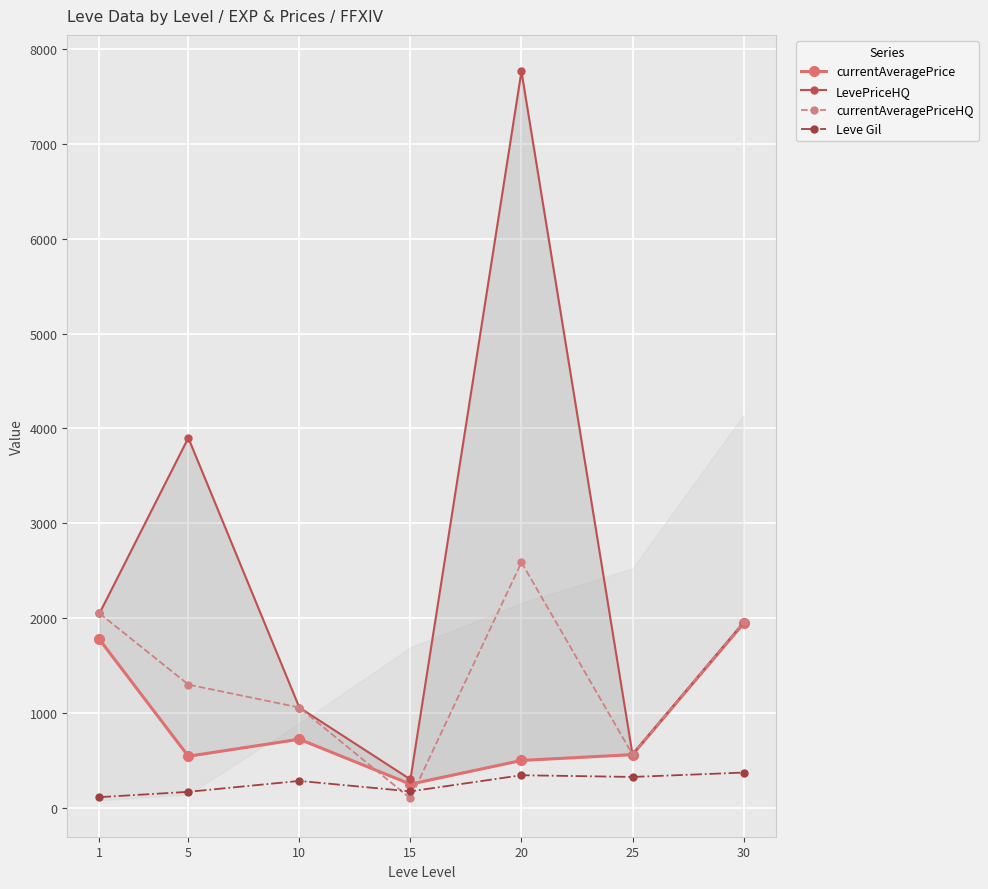

Reading right to left, extract all data points from this chart.

currentAveragePrice: 30=1943.6	25=561.1	20=500.0	15=250.0	10=723.6	5=544.2	1=1775.0
LevePriceHQ: 30=1955.0	25=563.3	20=7764.0	15=300.0	10=1057.5	5=3900.0	1=2050.0
currentAveragePriceHQ: 30=1955.0	25=563.3	20=2588.0	15=100.0	10=1057.5	5=1300.0	1=2050.0
Leve Gil: 30=372.0	25=326.0	20=344.0	15=174.0	10=284.0	5=169.0	1=113.0